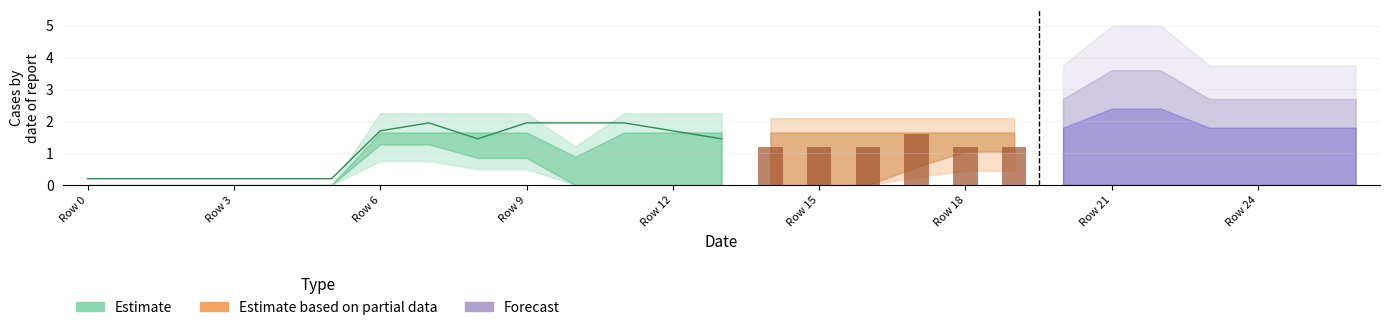

How many bars are there in each group?

6